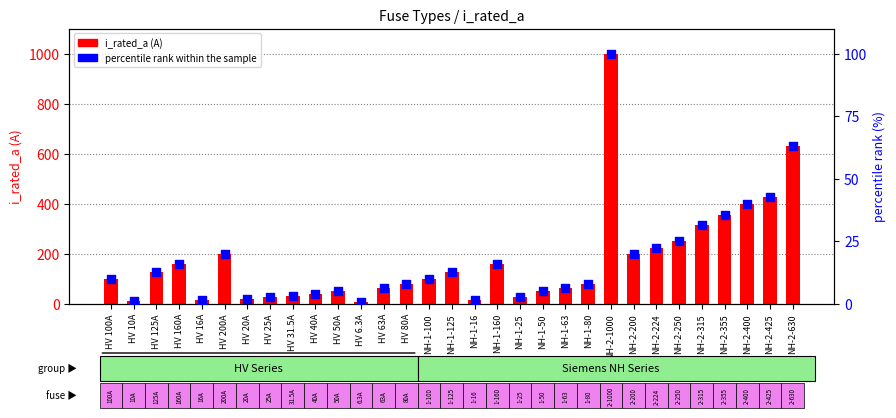

Which series has the widest spread of Y values?

i_rated_a